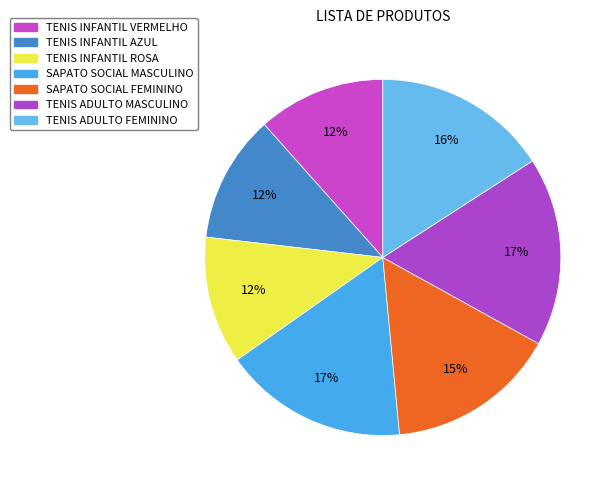

To the nearest percent, what portion does TENIS ADULTO FEMININO represent?

16%